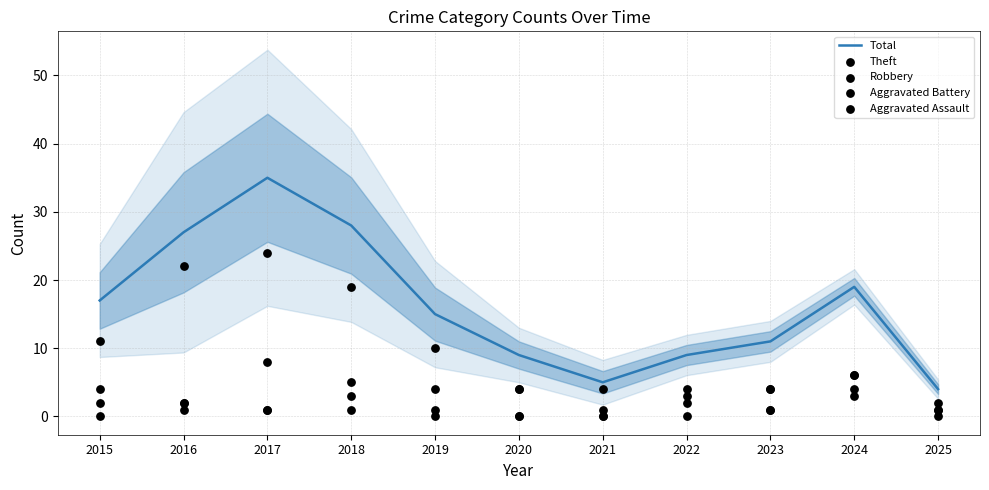

At how many categories does at least one series exceed 23?

3